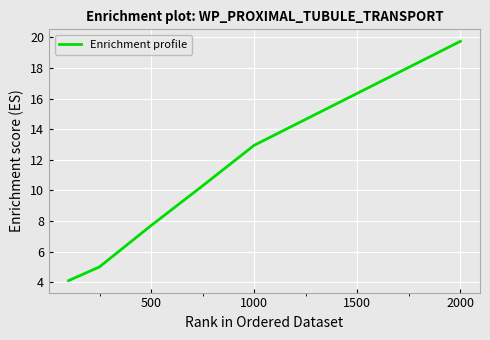

What is the average value?

12.1